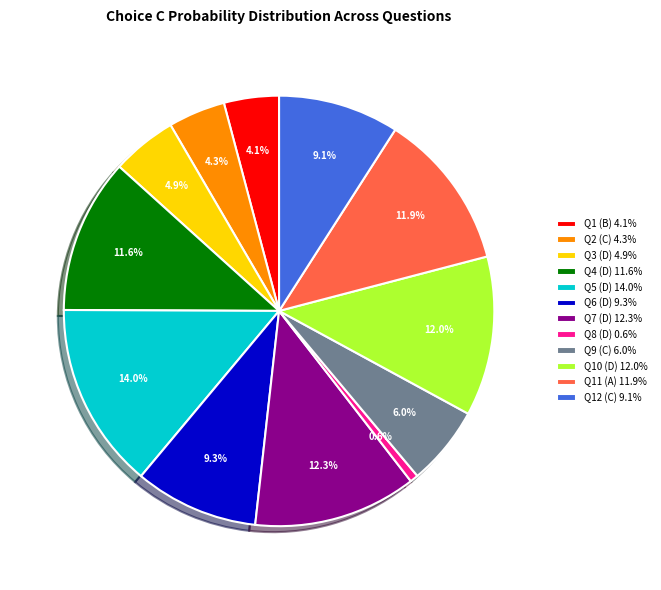

Does any single category account for the majority?

No